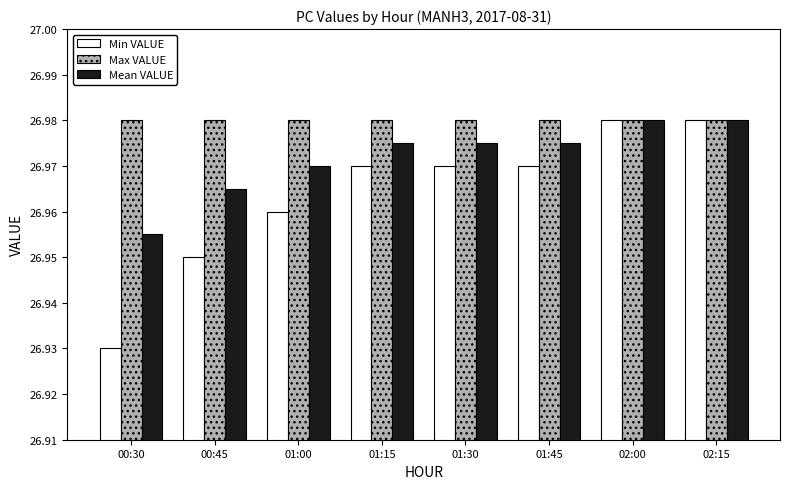

What is the sum of all Max VALUE values?

215.8